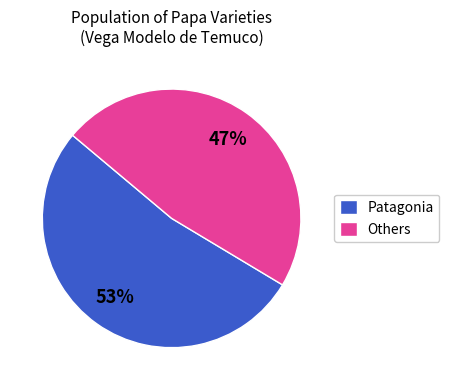

Which category has the biggest portion of the pie?

Patagonia